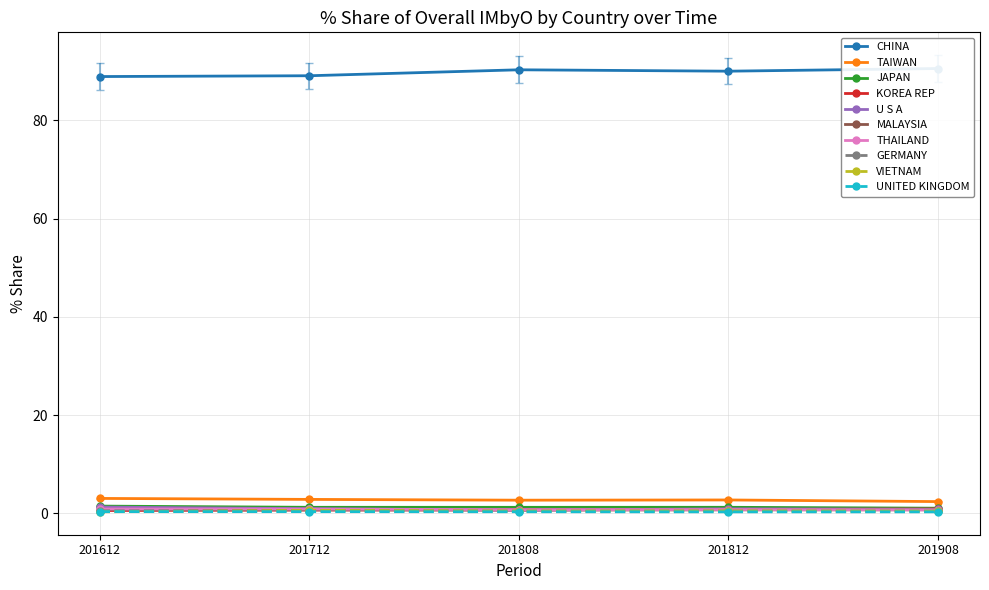

What is the value of the TAIWAN point at the 4th from the left?

2.7